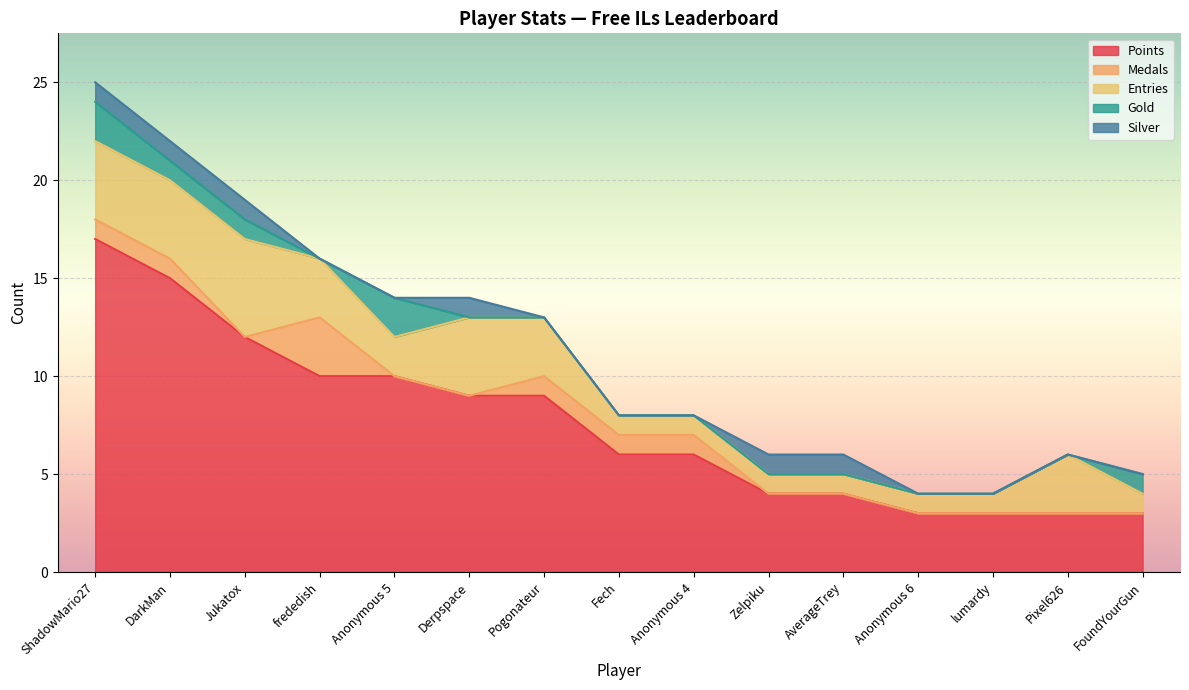

Count the number of categories in the chart.

15